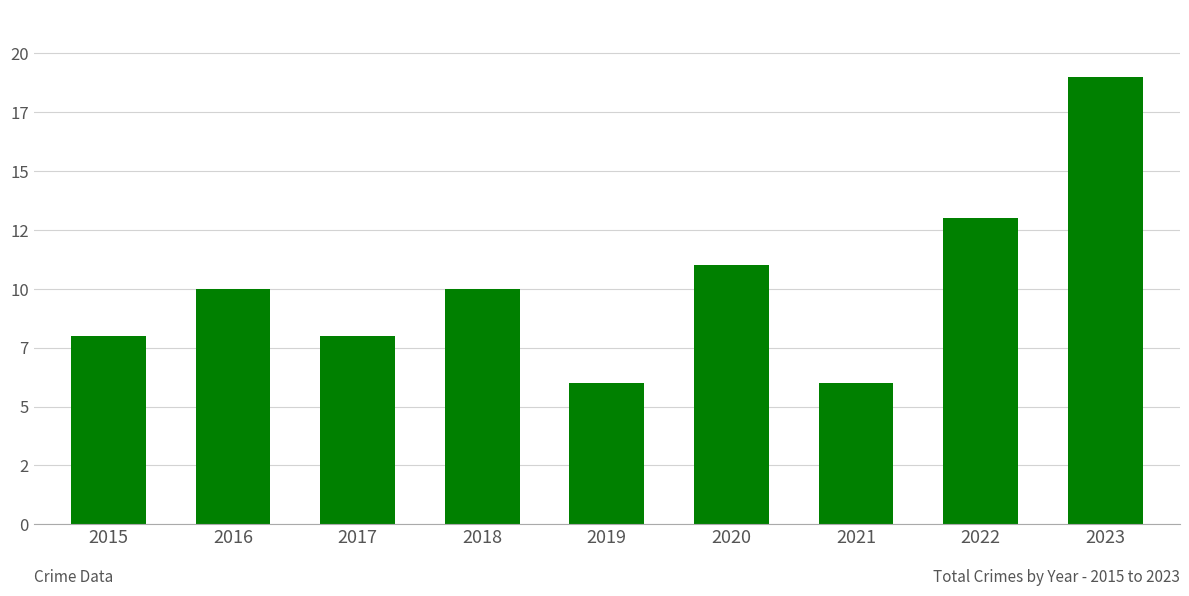

Are the bars horizontal?

No